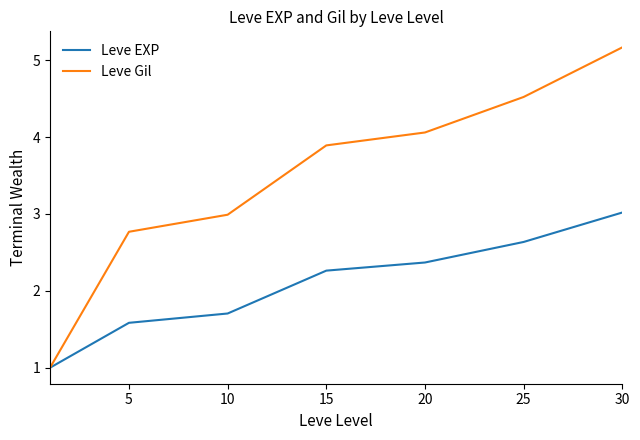

Which series has the largest total across all categories?

Leve Gil